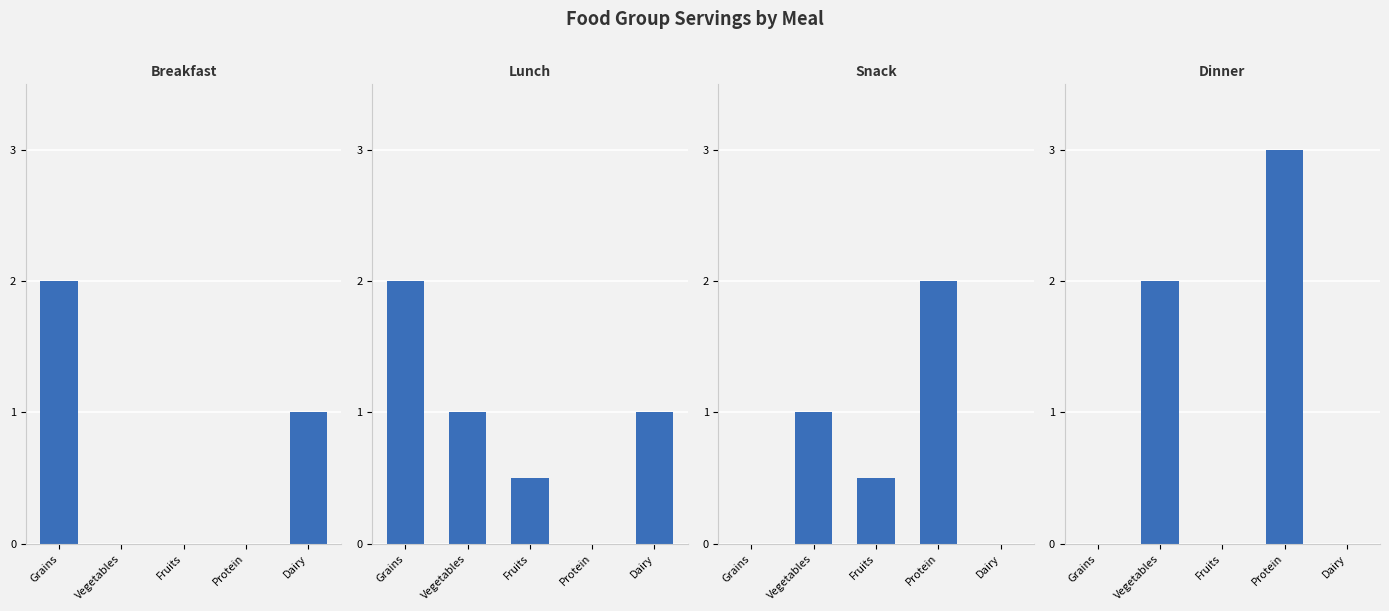

Does the chart contain any negative values?

No